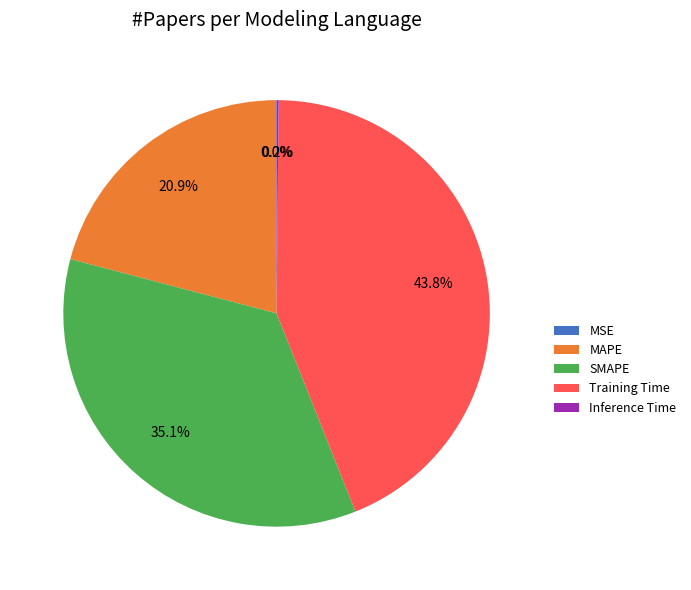

To the nearest percent, what is the difference between the MAPE and Training Time slice percentages?

23%